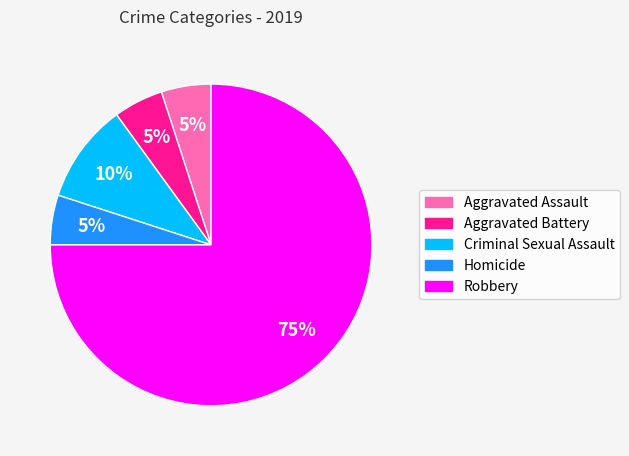

Between Criminal Sexual Assault and Aggravated Battery, which is larger?

Criminal Sexual Assault